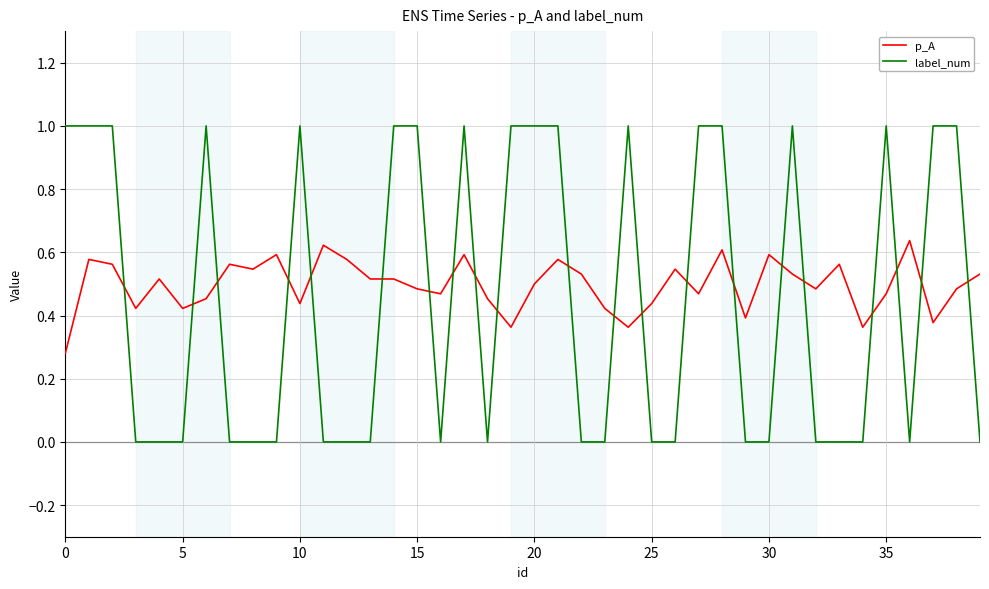

How many times do p_A and label_num cross each other?

21